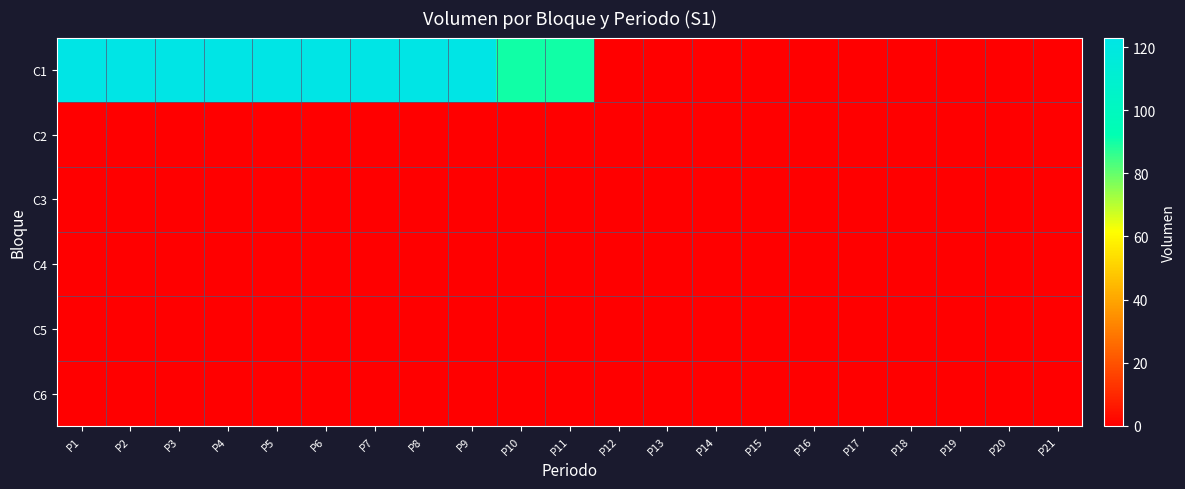

At which category is the sum across all series the highest?

P1